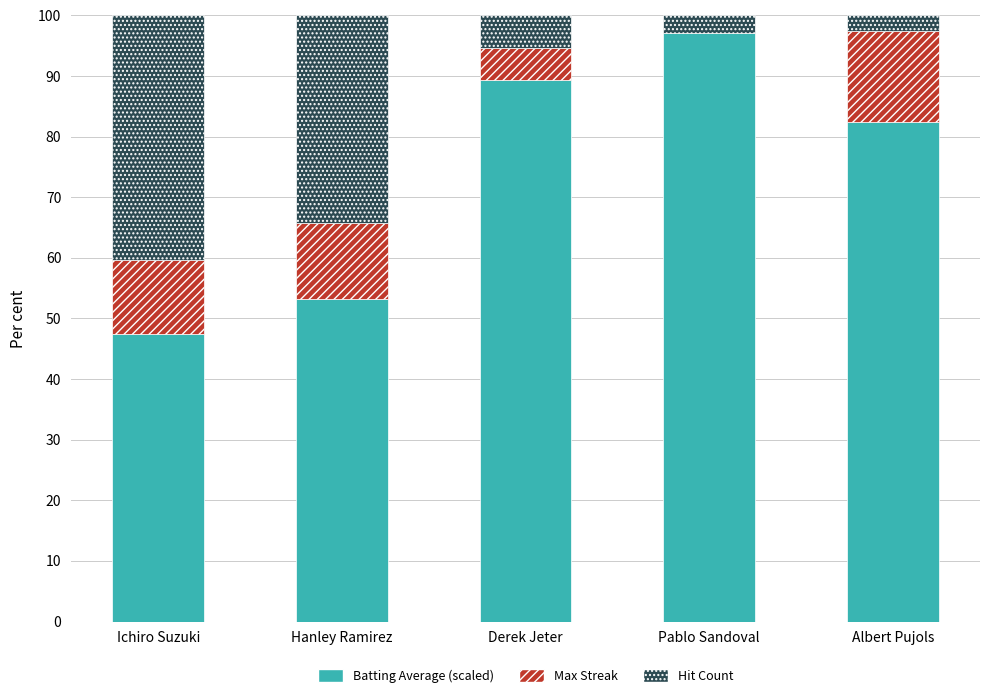

Is it true that Batting Average (scaled) equals 130.7 at Pablo Sandoval?

False